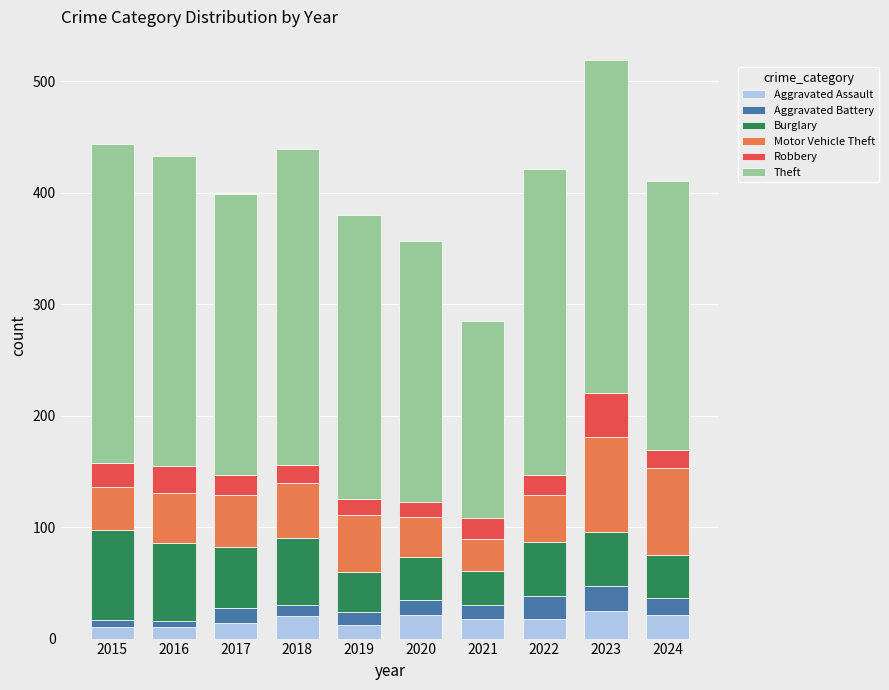

What is the maximum value for Aggravated Assault?

25